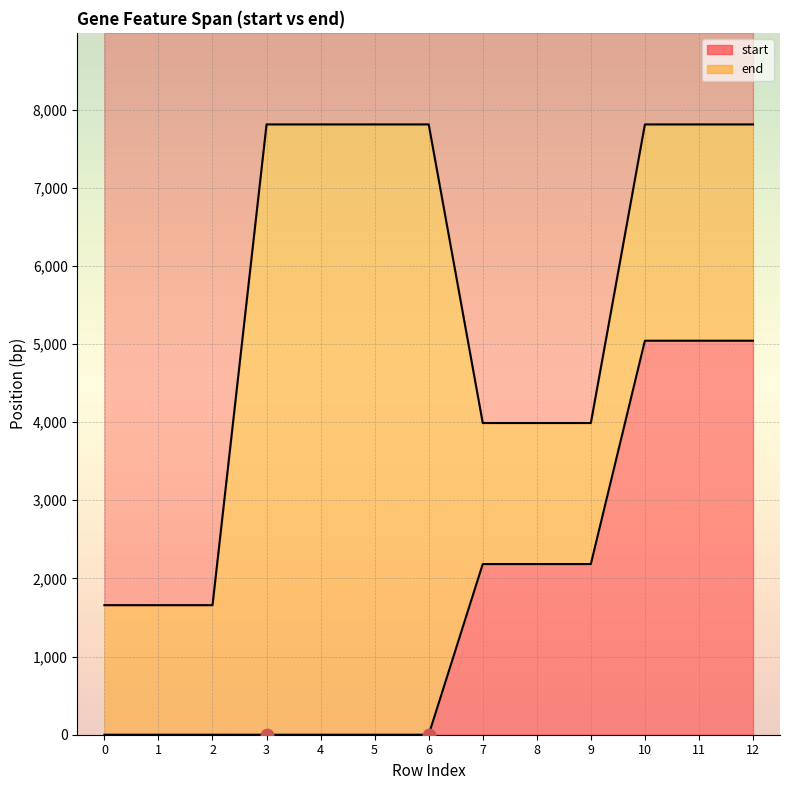

What are all the series names shown in the legend?

start, end